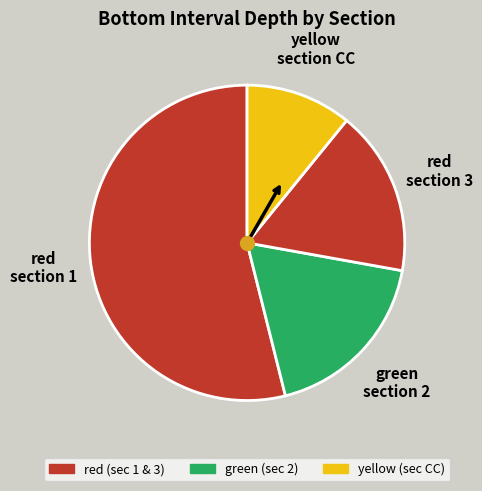

Is there any slice that represents more than half of the pie?

Yes